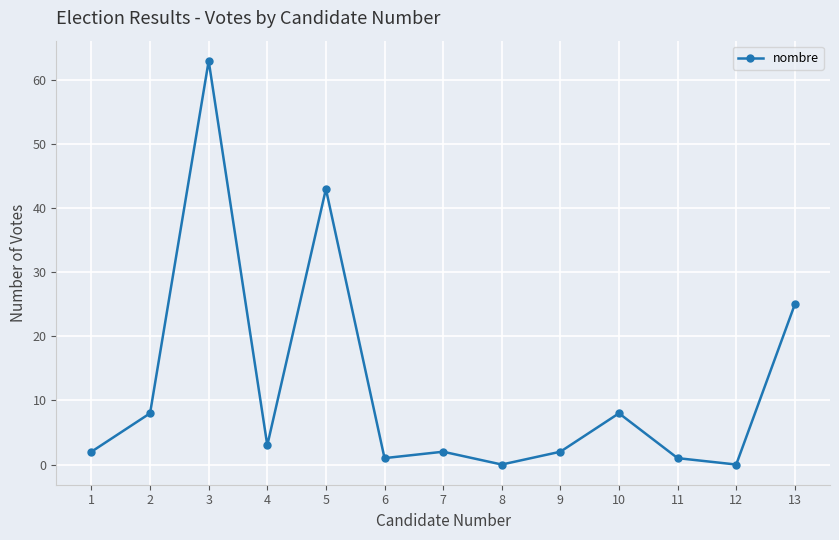

What is the change in value from 5 to 6?

-42